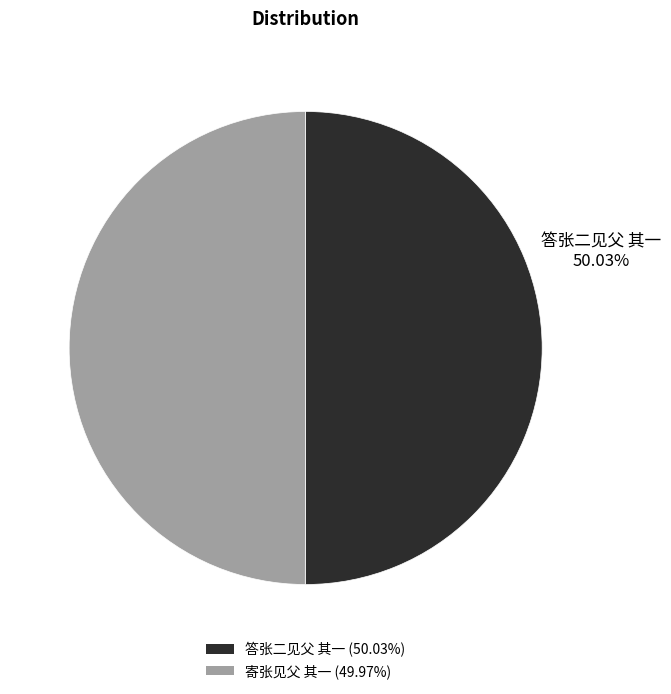

The 答张二见父 其一 slice represents 50% of the pie. True or false?

True